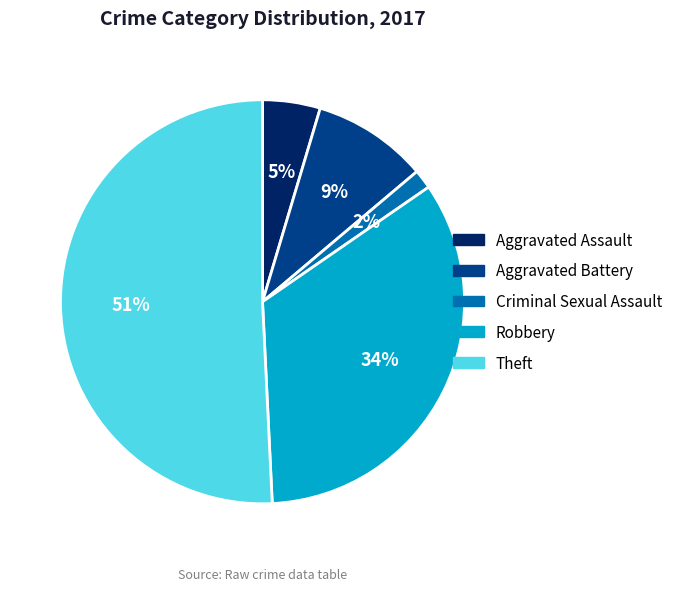

The Robbery slice represents 34% of the pie. True or false?

True